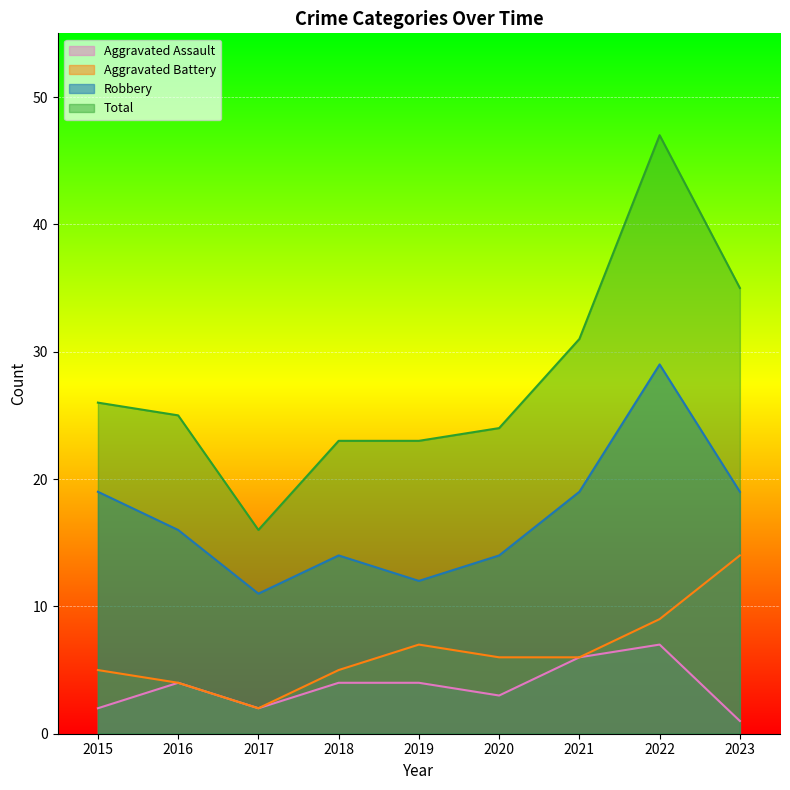

Does the chart display data point markers on the line(s)?

No